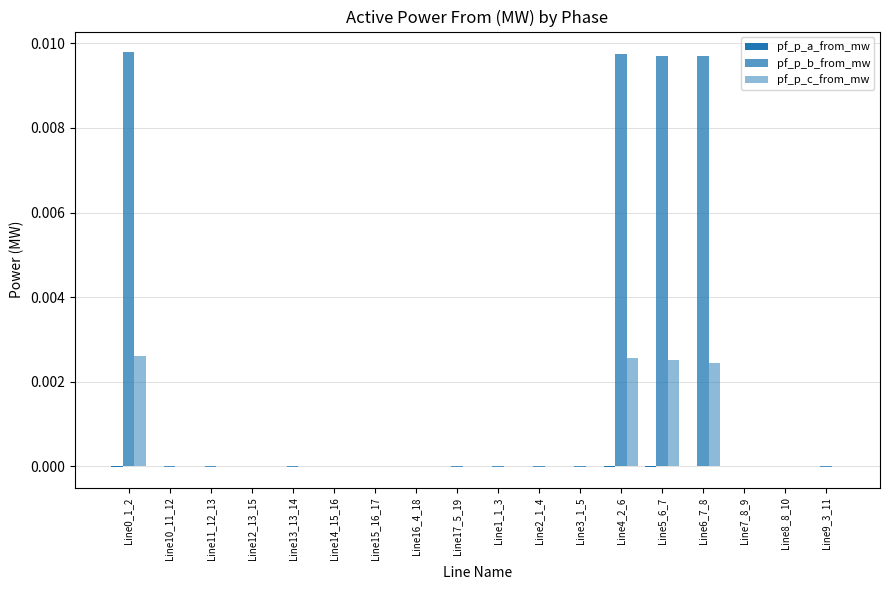

How many categories are shown in the chart?

18